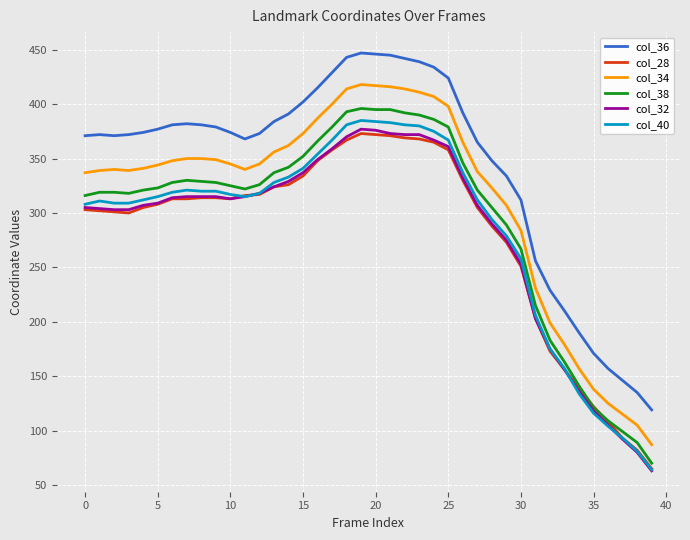

What are all the series names shown in the legend?

col_36, col_28, col_34, col_38, col_32, col_40